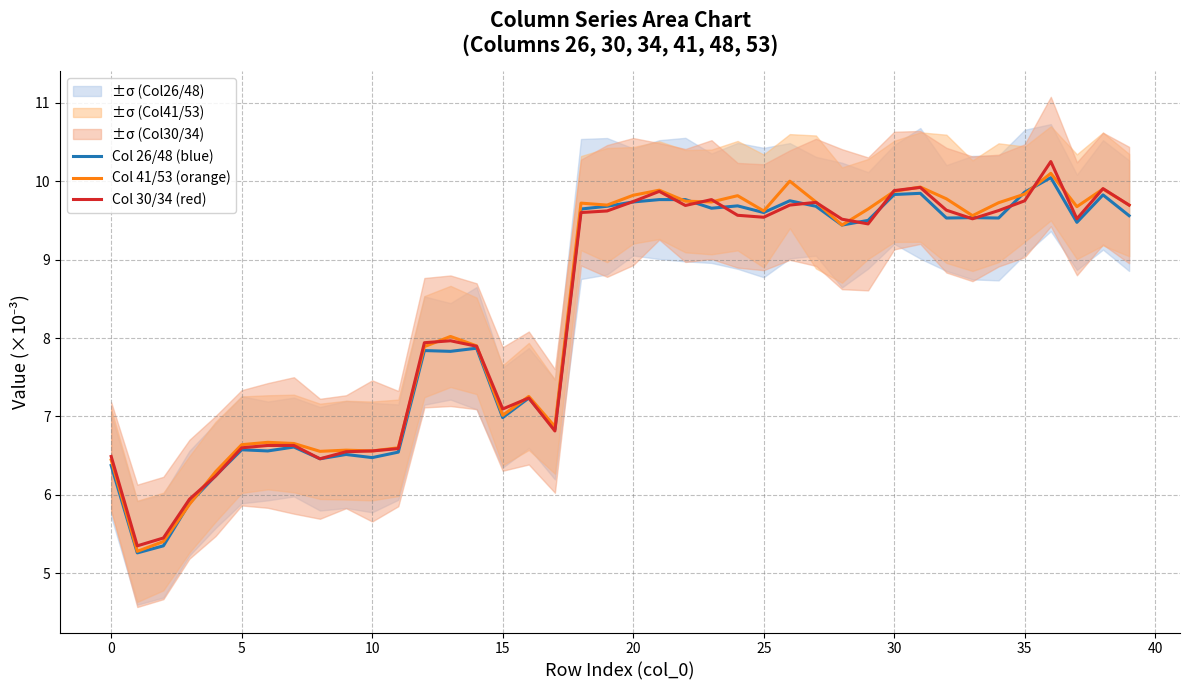

Which category has the highest value across all series?

36